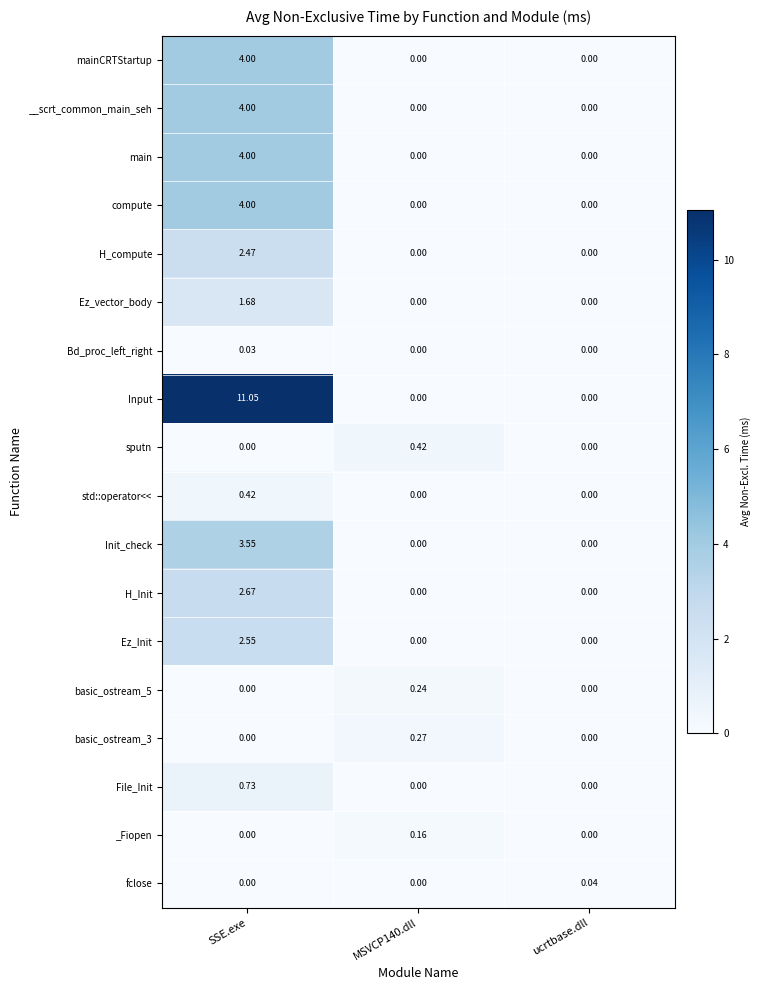

Which series has the largest total across all categories?

Input